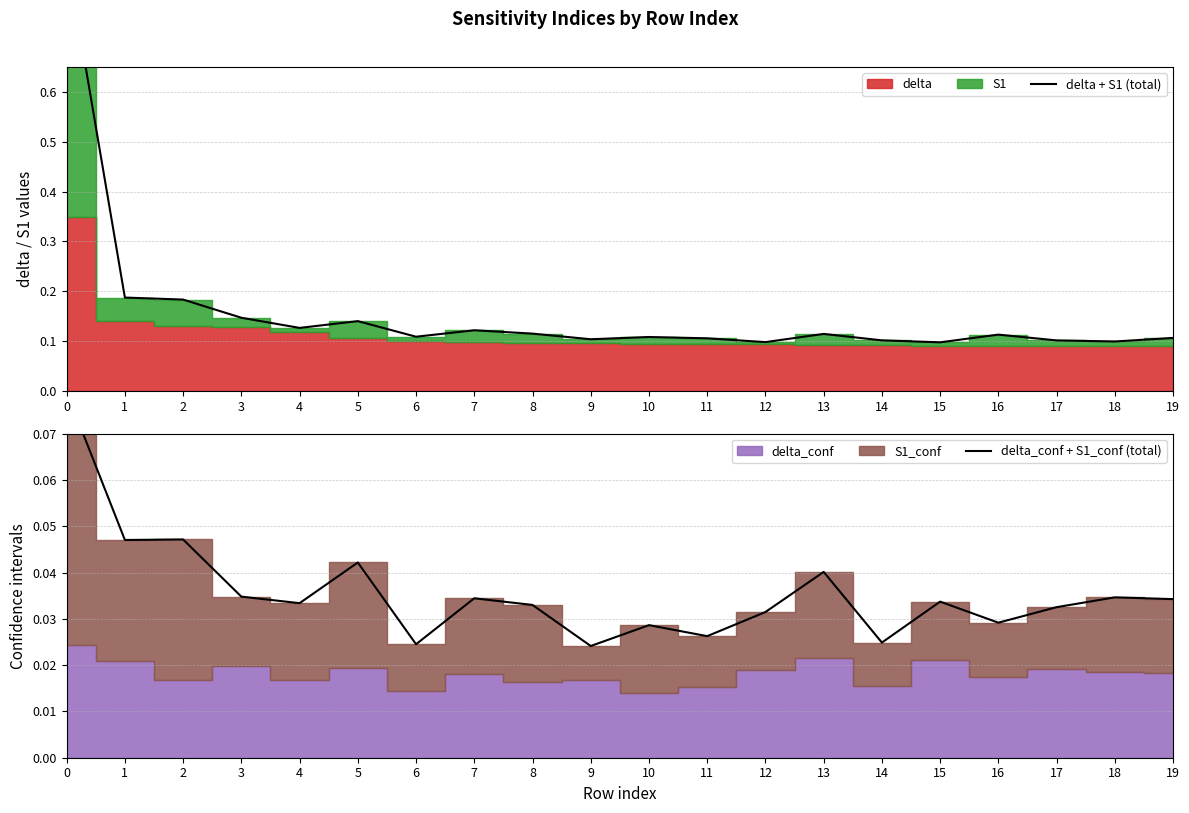

True or false: delta + S1 (total) and delta_conf + S1_conf (total) cross at least once.

False